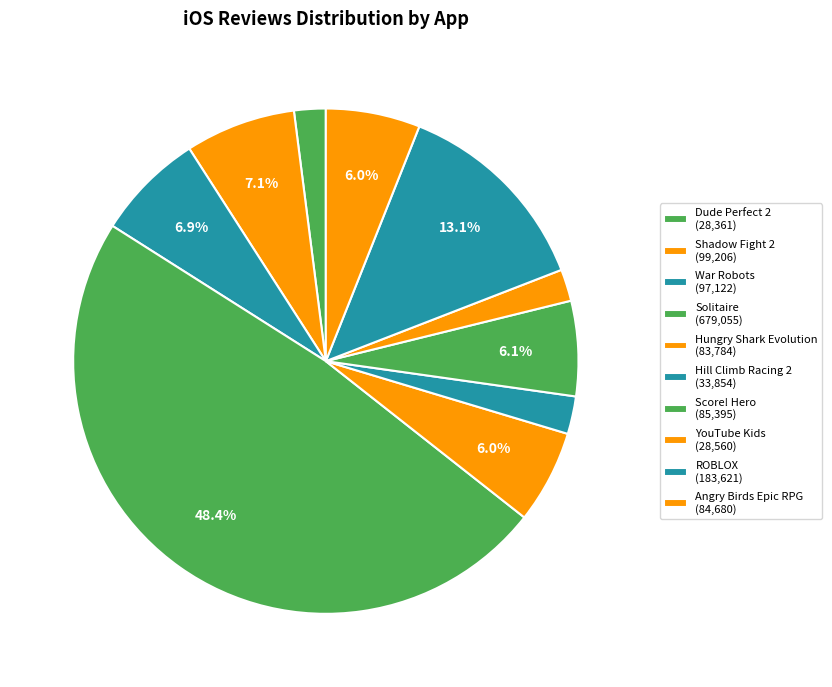

Does Hill Climb Racing 2 represent more than half of the total?

No